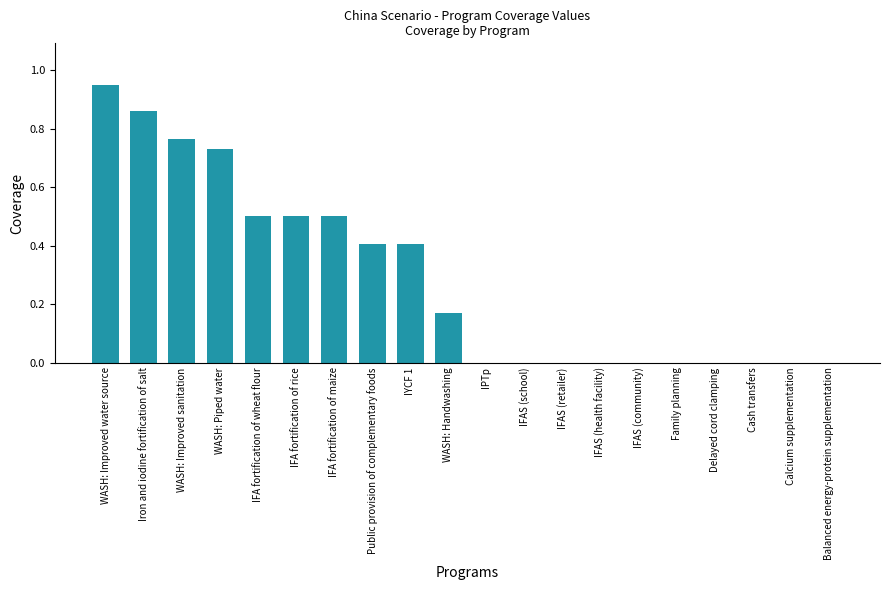

Which category has the highest value across all series?

WASH: Improved water source